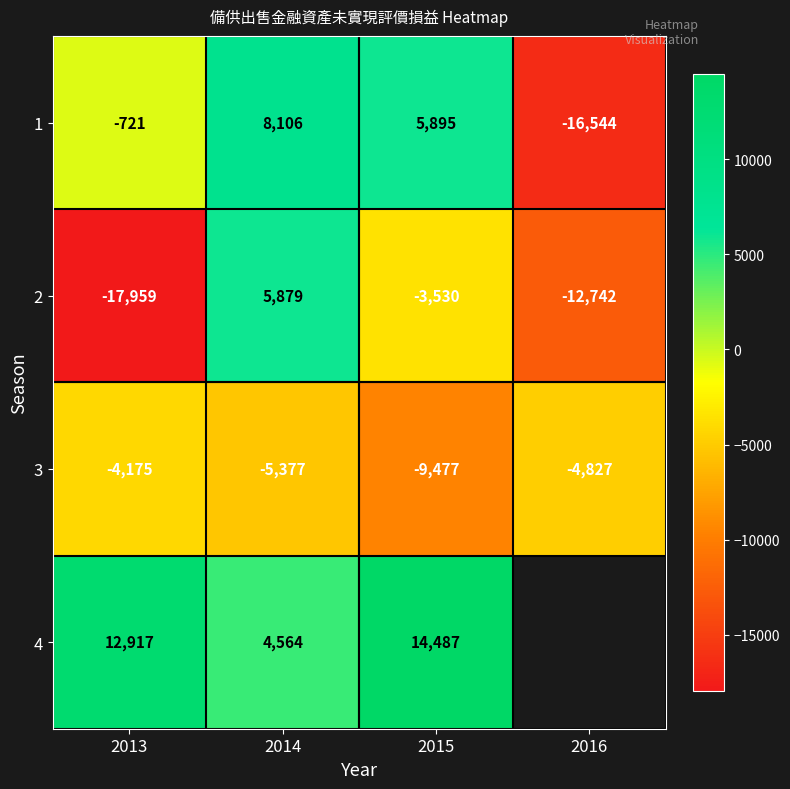

At which label does 3 first exceed -4827?

2013